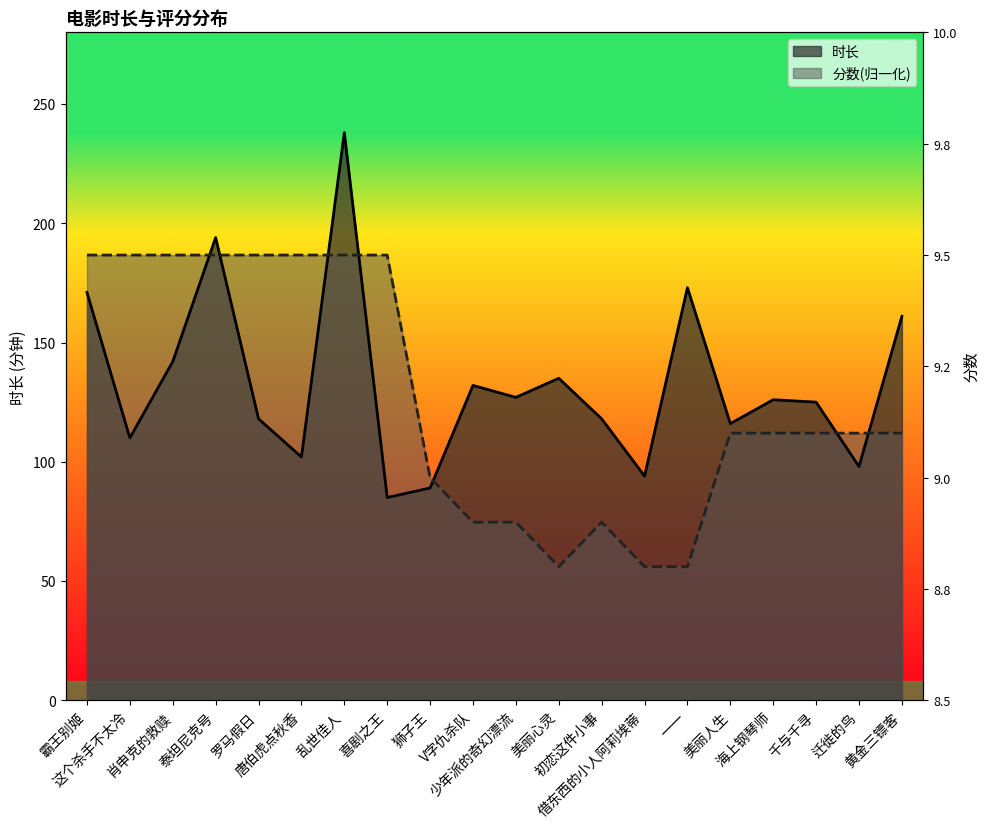

What position from the left is 狮子王?

9